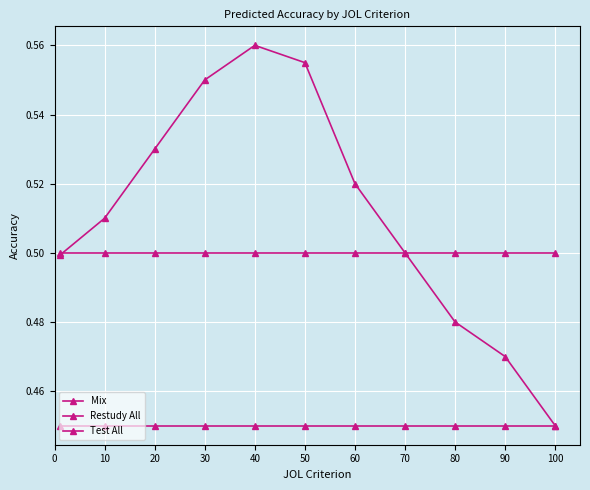

What is the difference between the maximum and minimum values in the Mix series?

0.1